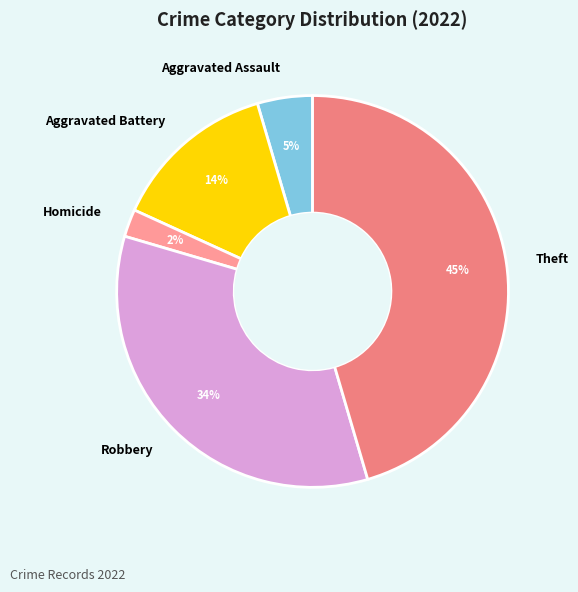

To the nearest percent, what is the difference between the Aggravated Assault and Aggravated Battery slice percentages?

9%